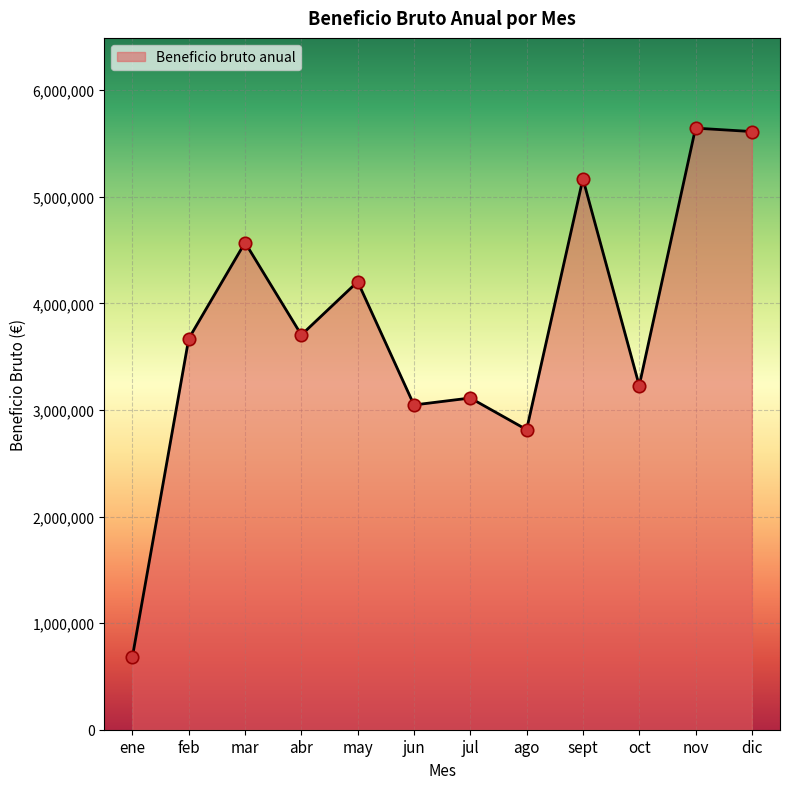

Which has a higher value, abr or may?

may